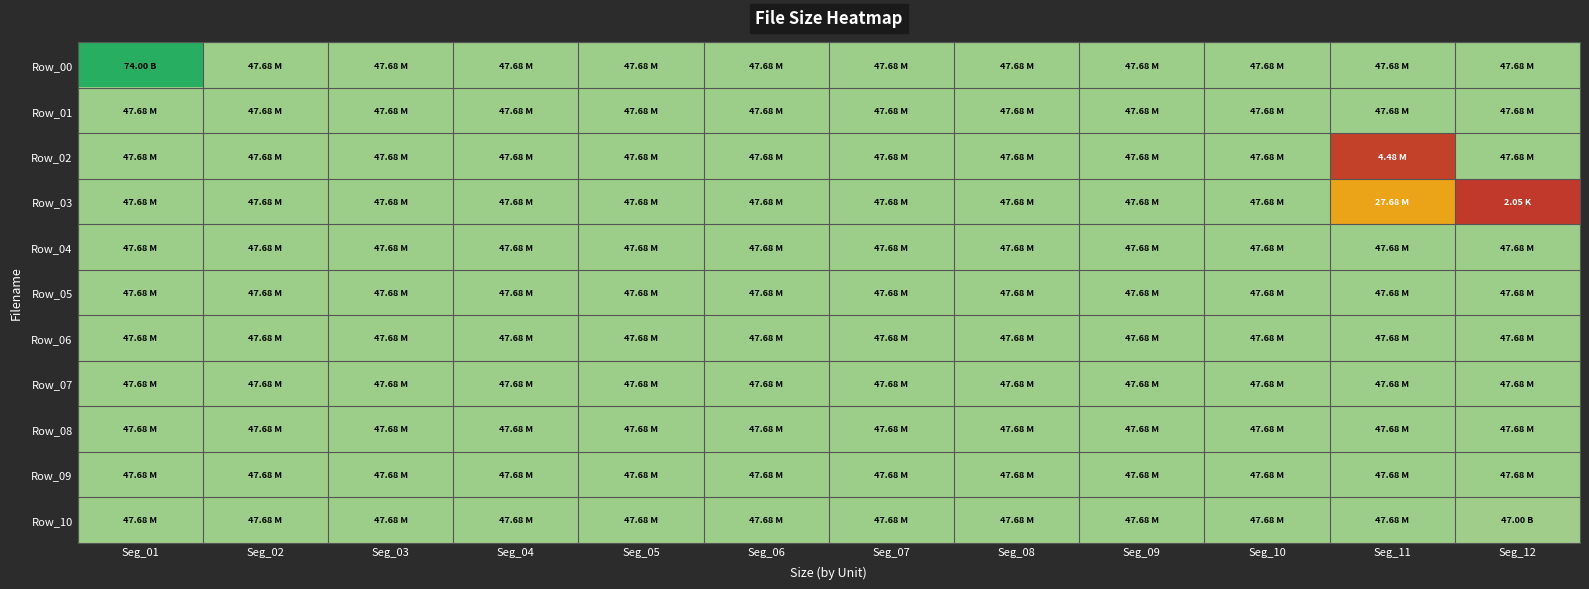

Between Seg_08 and Seg_11, which series saw the biggest shift?

Row_02